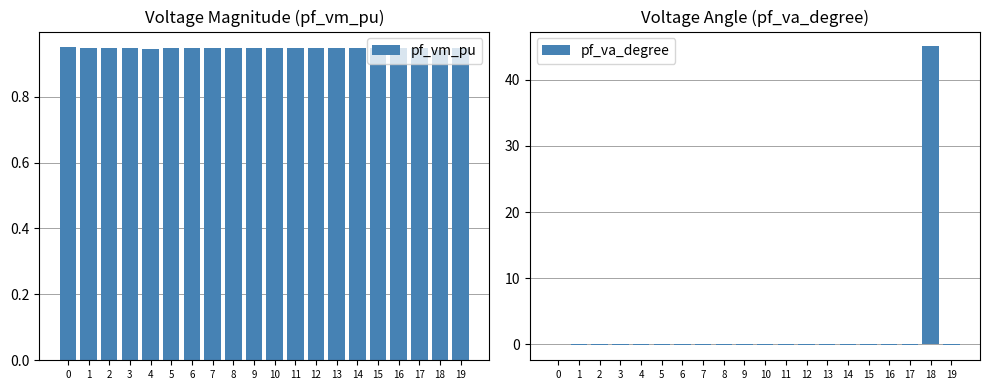

What is the lowest value of the pf_va_degree series?

-0.1